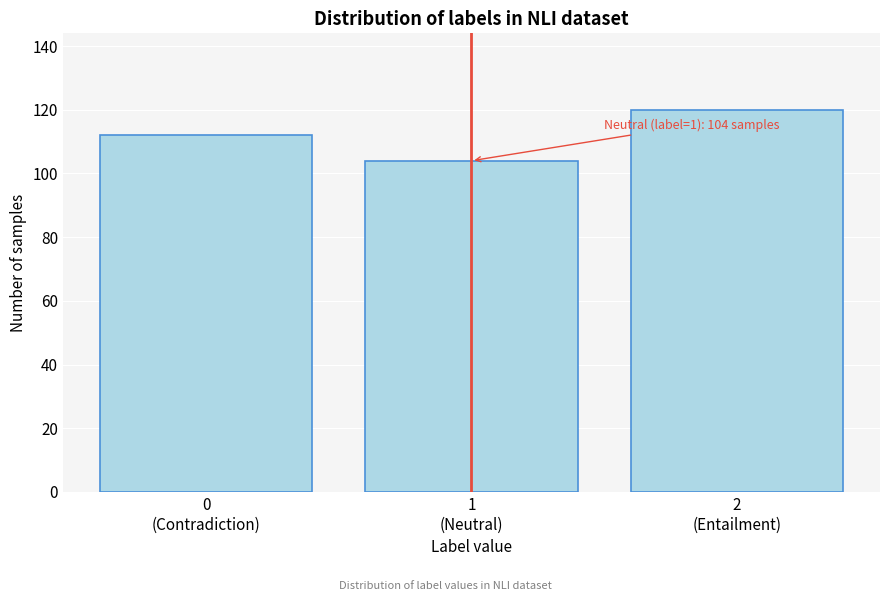

Reading left to right, extract all data points from this chart.

112	104	120